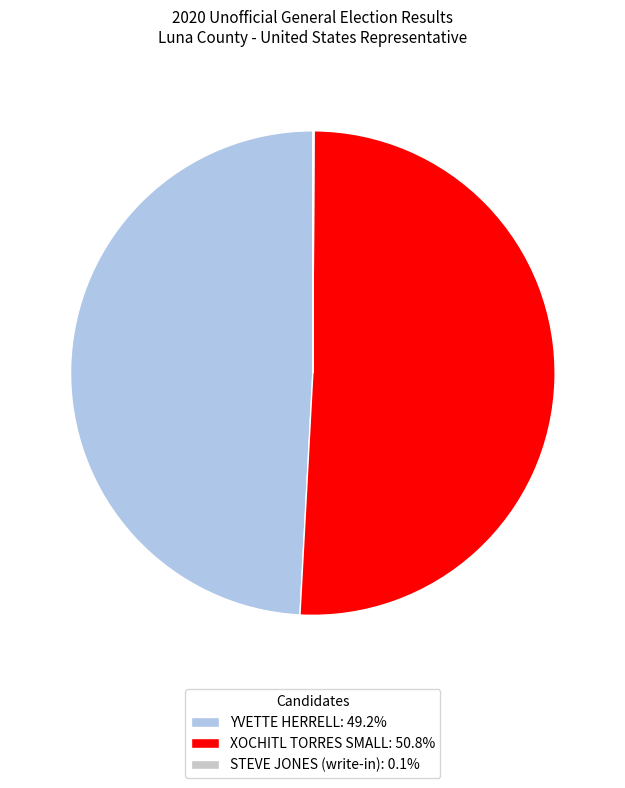

Do XOCHITL TORRES SMALL: 50.8% and YVETTE HERRELL: 49.2% together represent more than half of the pie?

Yes